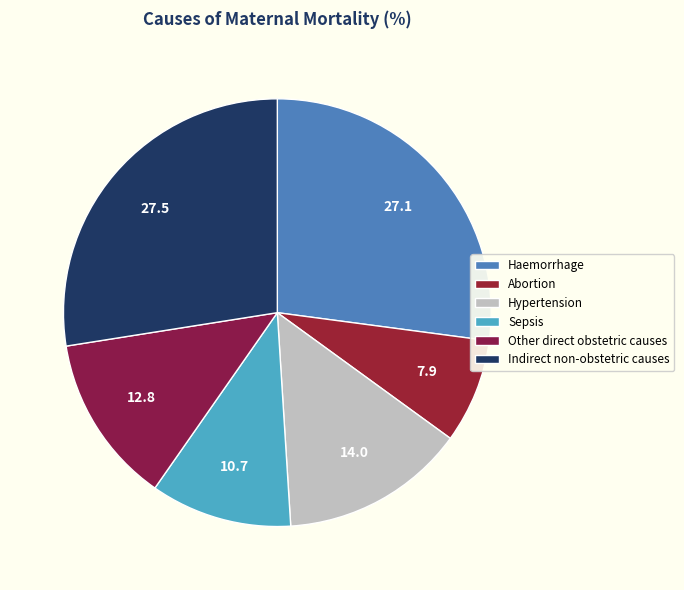

How many segments does this pie chart have?

6